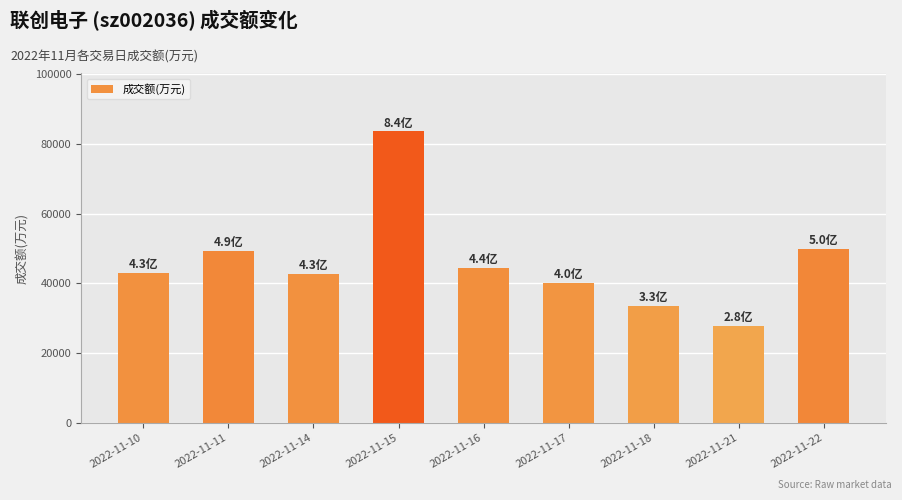

The value at 2022-11-10 is 42968. True or false?

True